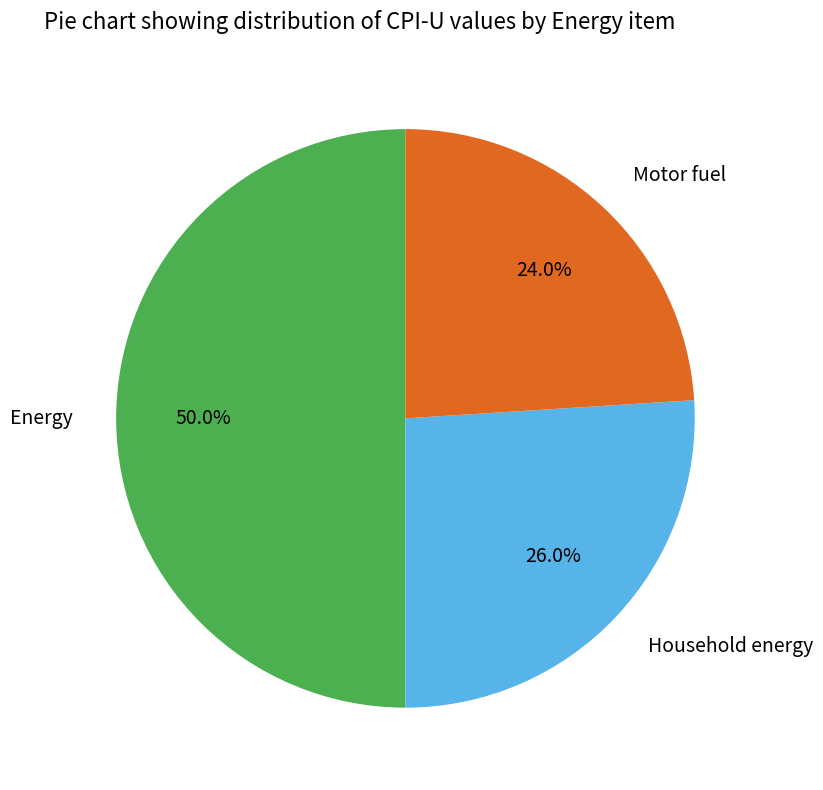

To the nearest percent, what is the difference between the Household energy and Motor fuel slice percentages?

2%